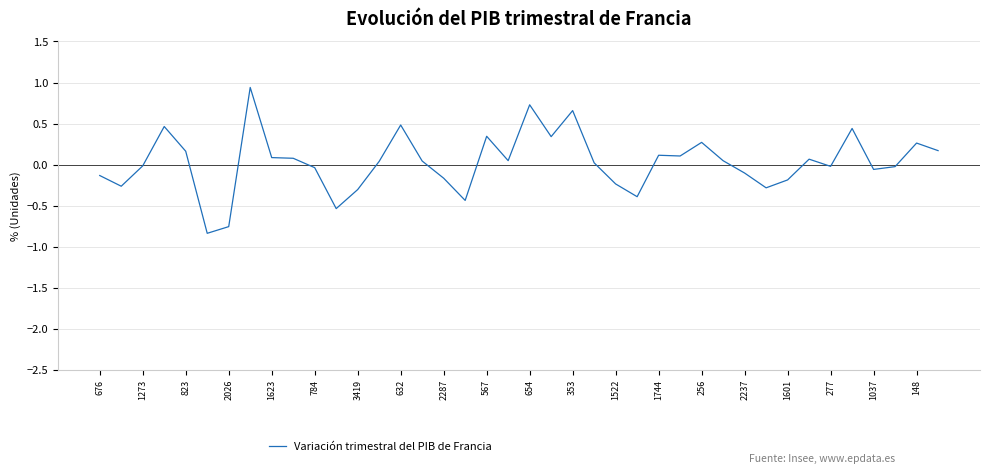

Is it true that the value at 1744 is 0.1?

True